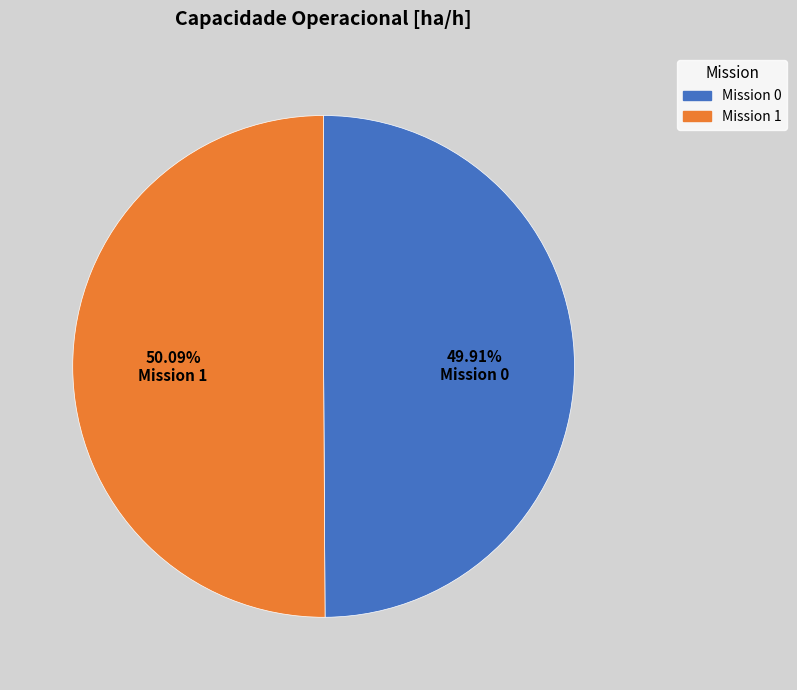

Is there a majority slice in this chart?

Yes